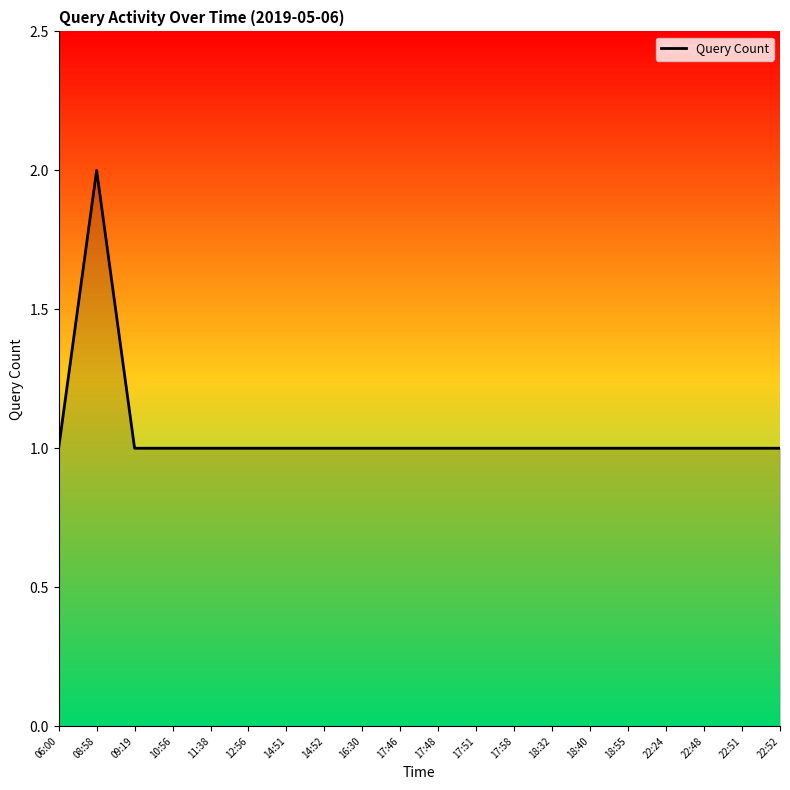

How many values are between 1 and 2?

20